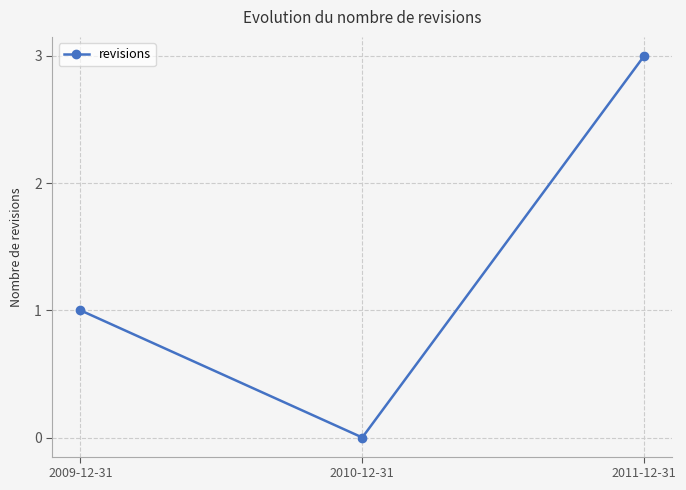

Reading left to right, transcribe all the data shown in this chart.

2009-12-31=1	2010-12-31=0	2011-12-31=3